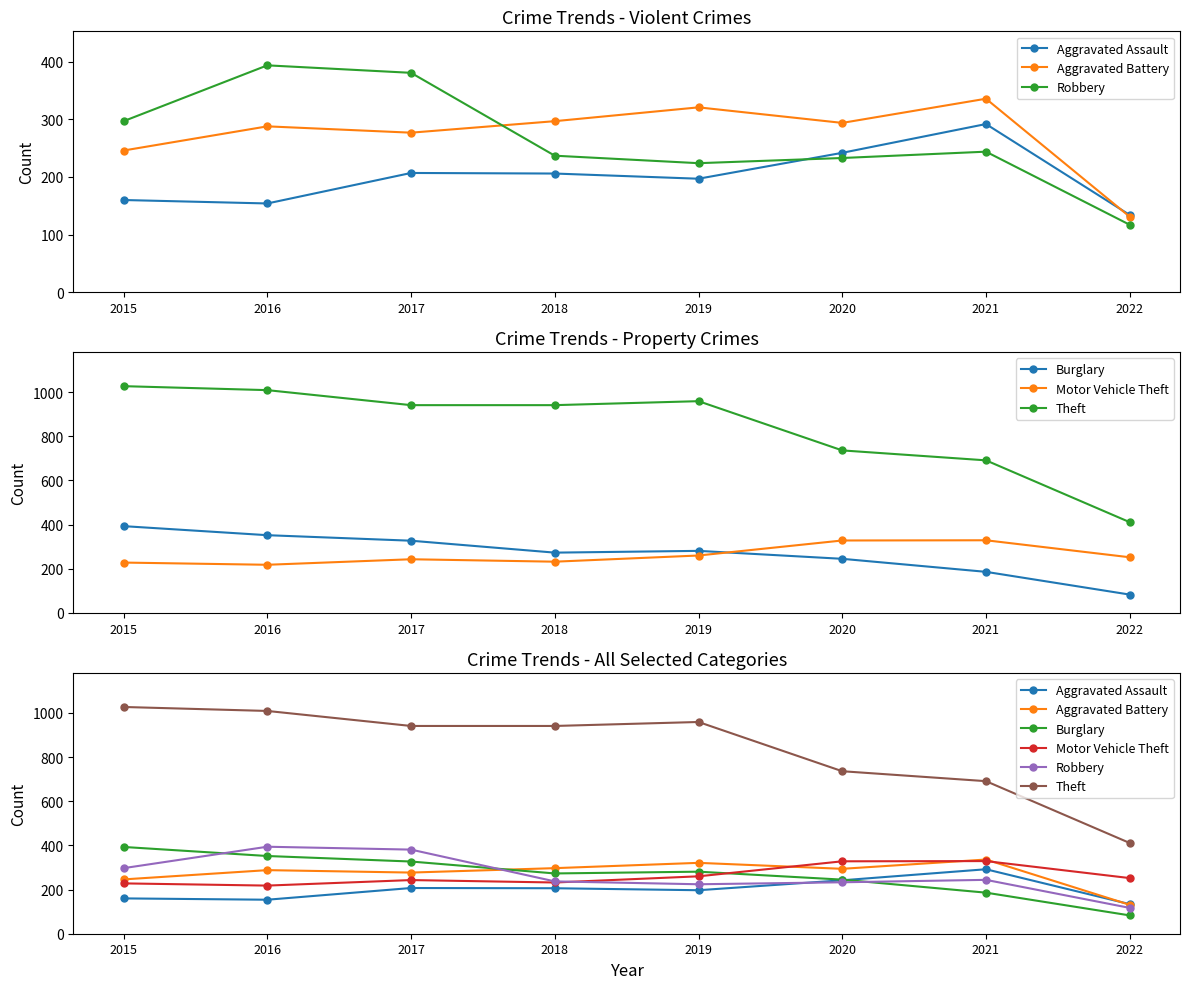

Is the value of Theft at 2020 greater than the value of Burglary at 2020?

Yes